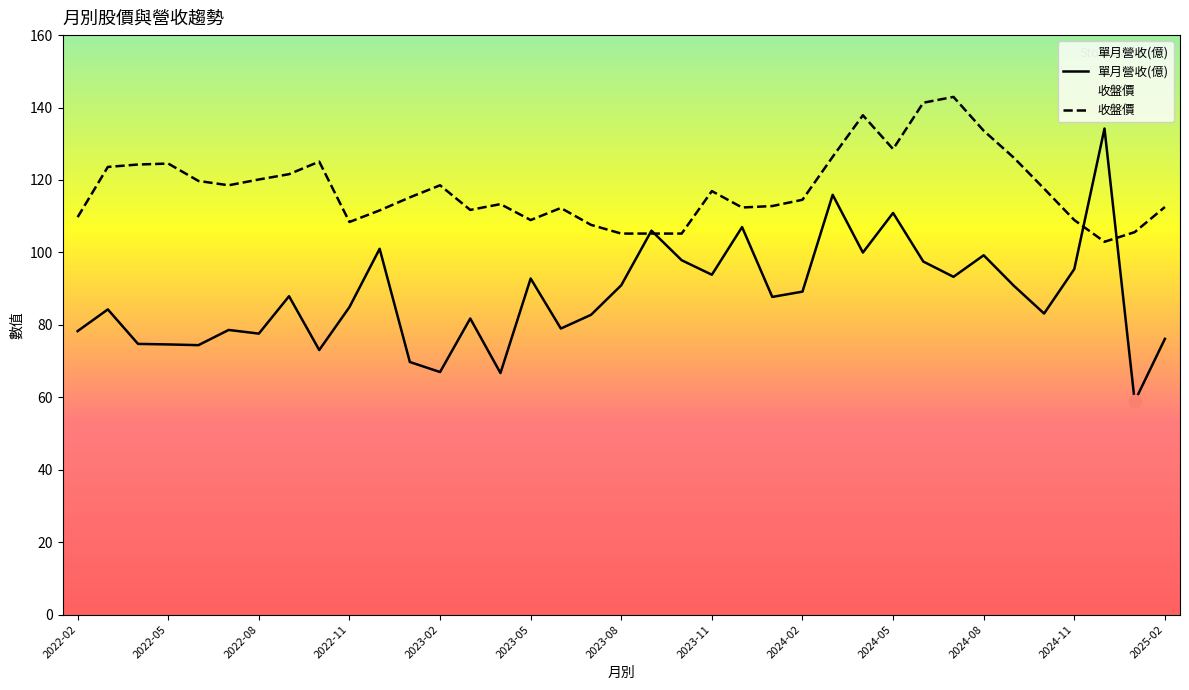

Which series has the largest total across all categories?

收盤價